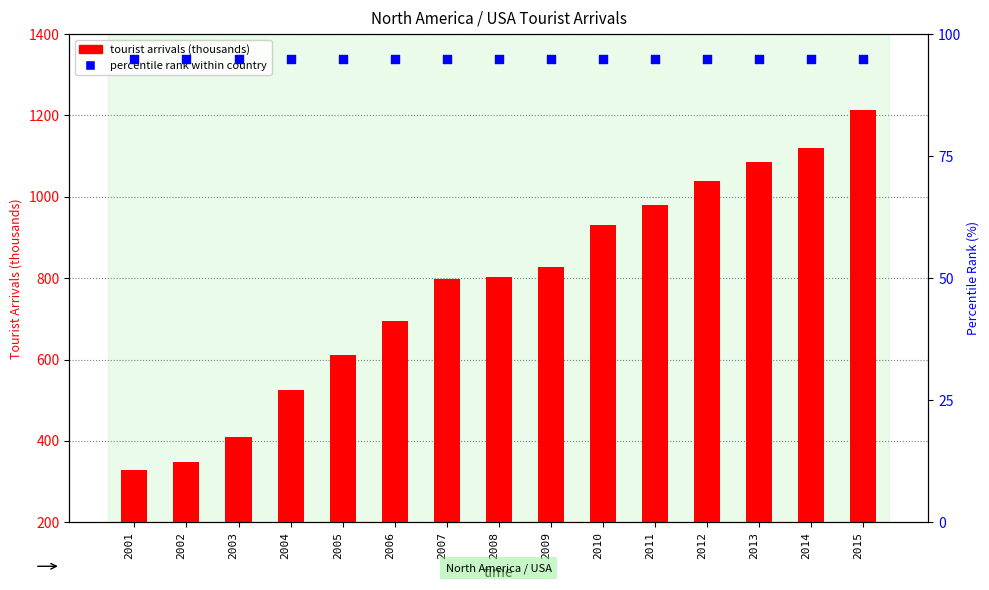

Which series has the largest Y range (max minus min)?

tourist arrivals (thousands)